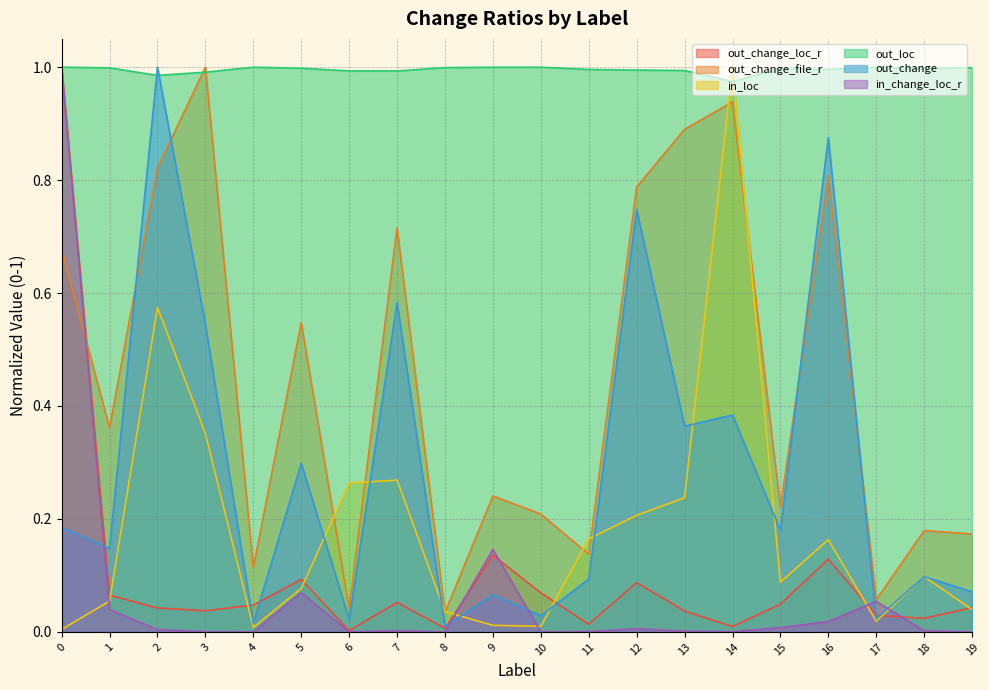

Reading left to right, what are all the values shown in this chart?

out_change_loc_r: 0=1.0	1=0.1	2=0.0	3=0.0	4=0.0	5=0.1	6=0.0	7=0.1	8=0.0	9=0.1	10=0.1	11=0.0	12=0.1	13=0.0	14=0.0	15=0.0	16=0.1	17=0.0	18=0.0	19=0.0
out_change_file_r: 0=0.7	1=0.4	2=0.8	3=1.0	4=0.1	5=0.5	6=0.0	7=0.7	8=0.0	9=0.2	10=0.2	11=0.1	12=0.8	13=0.9	14=0.9	15=0.2	16=0.8	17=0.1	18=0.2	19=0.2
in_loc: 0=0.0	1=0.1	2=0.6	3=0.4	4=0.0	5=0.1	6=0.3	7=0.3	8=0.0	9=0.0	10=0.0	11=0.2	12=0.2	13=0.2	14=1.0	15=0.1	16=0.2	17=0.0	18=0.1	19=0.0
out_loc: 0=1.0	1=1.0	2=1.0	3=1.0	4=1.0	5=1.0	6=1.0	7=1.0	8=1.0	9=1.0	10=1.0	11=1.0	12=1.0	13=1.0	14=1.0	15=1.0	16=1.0	17=1.0	18=1.0	19=1.0
out_change: 0=0.2	1=0.1	2=1.0	3=0.5	4=0.0	5=0.3	6=0.0	7=0.6	8=0.0	9=0.1	10=0.0	11=0.1	12=0.7	13=0.4	14=0.4	15=0.2	16=0.9	17=0.0	18=0.1	19=0.1
in_change_loc_r: 0=1.0	1=0.0	2=0.0	3=0.0	4=0.0	5=0.1	6=0.0	7=0.0	8=0.0	9=0.1	10=0.0	11=0.0	12=0.0	13=0.0	14=0.0	15=0.0	16=0.0	17=0.1	18=0.0	19=0.0